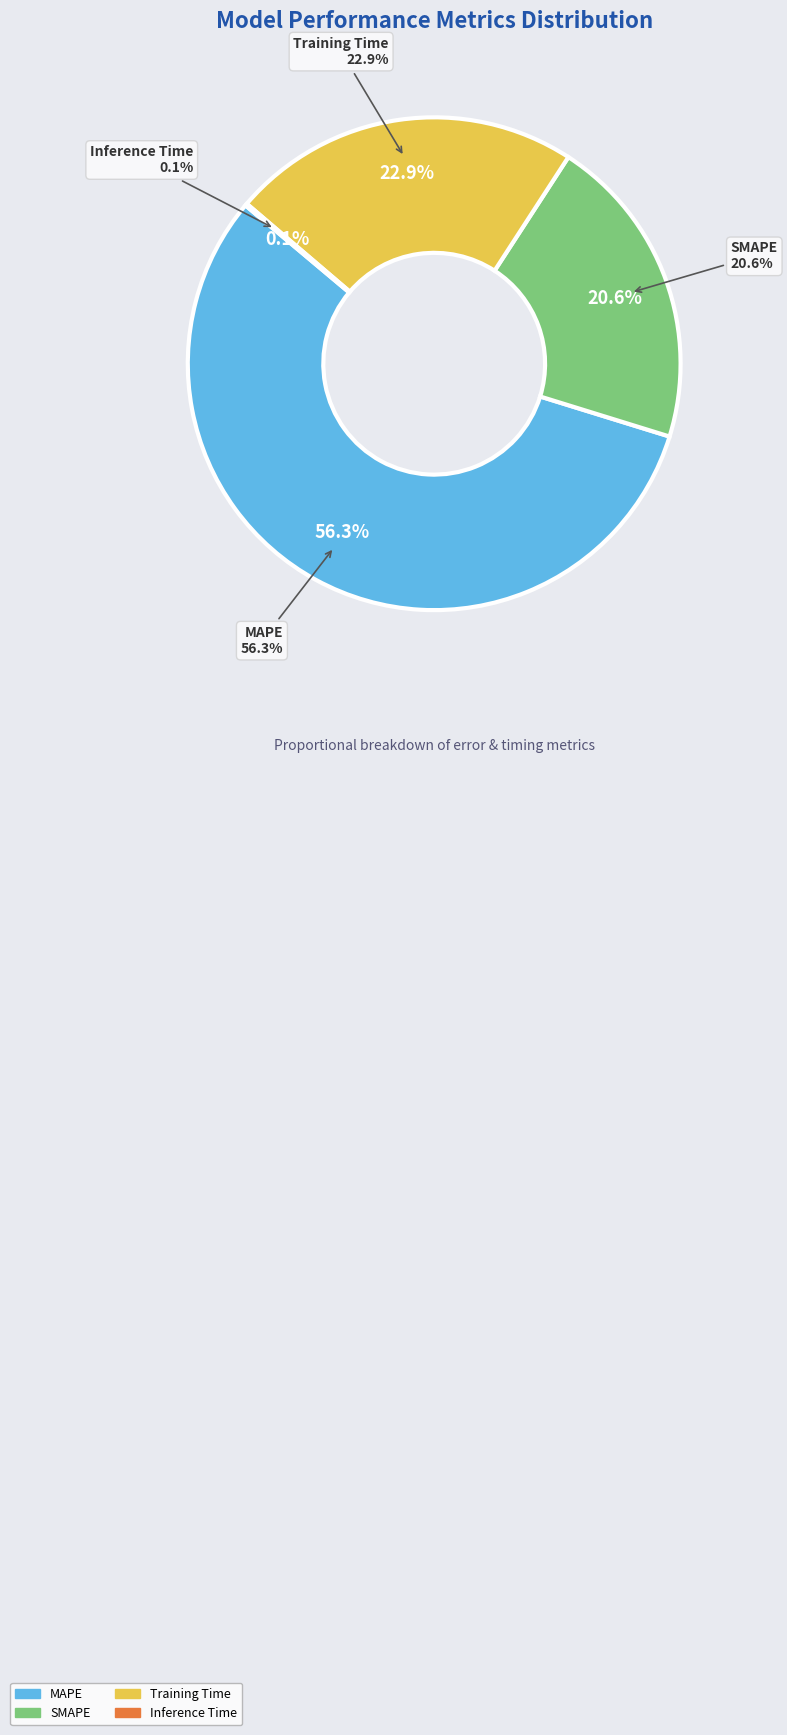

To the nearest percent, what portion does MAPE represent?

56%